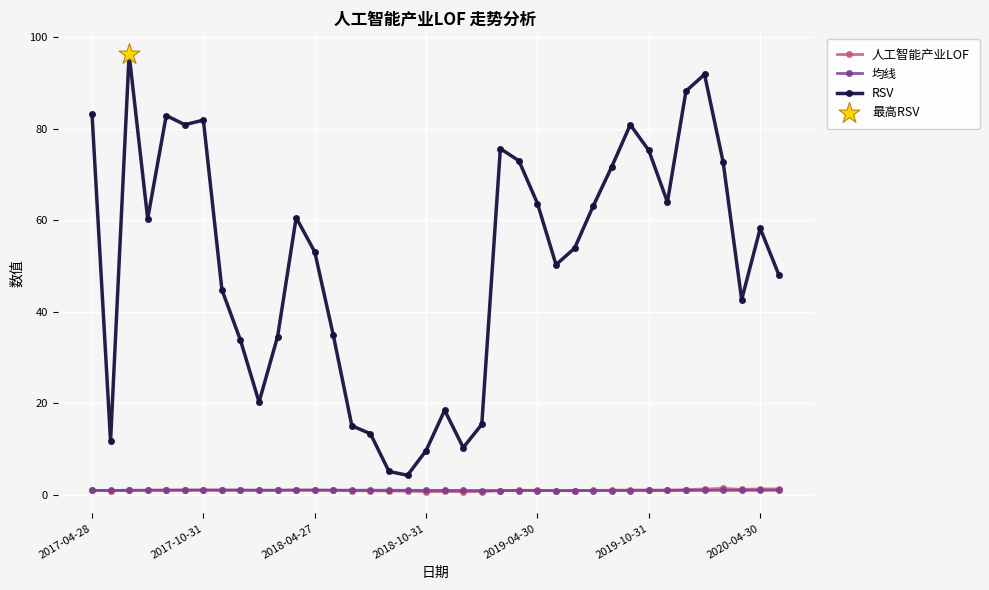

Which series has the widest spread of values?

RSV